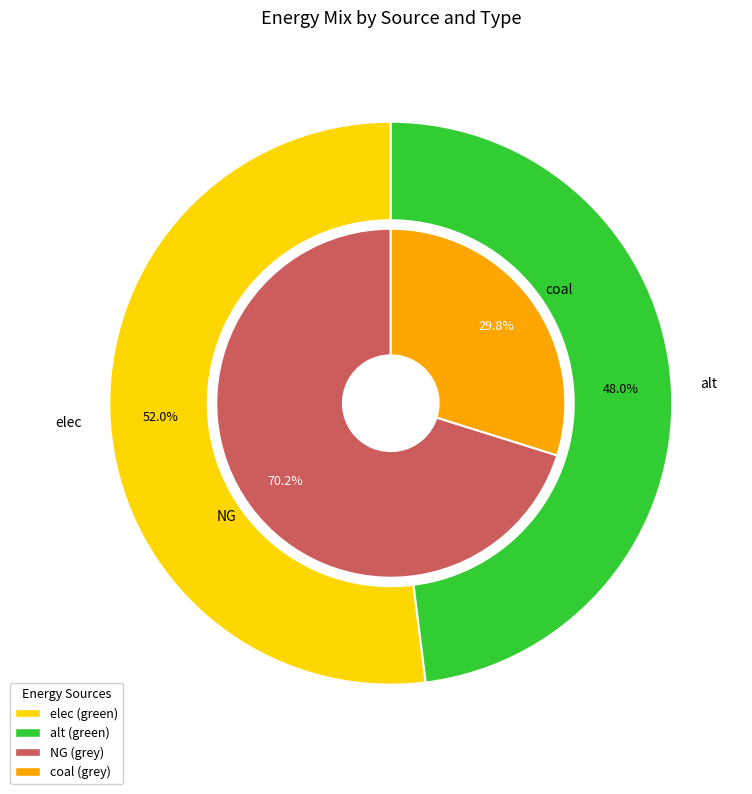

Rank the series by their maximum value, from highest to lowest.

grey, green